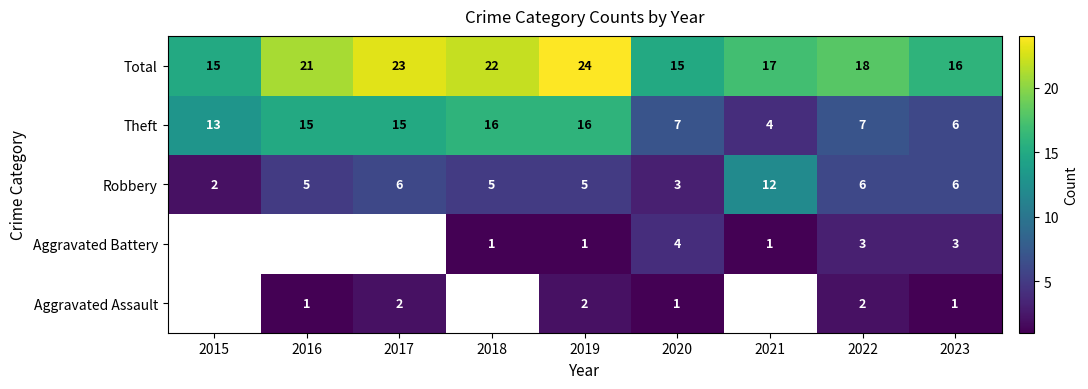

Is the value of Aggravated Assault at 2022 greater than the value of Total at 2022?

No